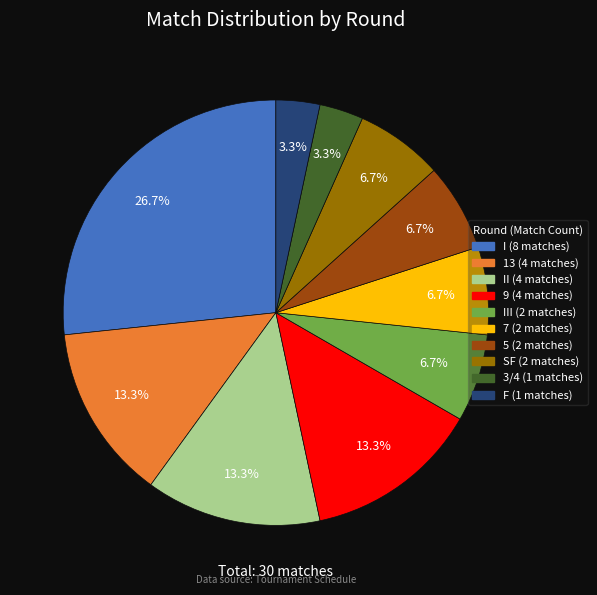

Is there a majority slice in this chart?

No